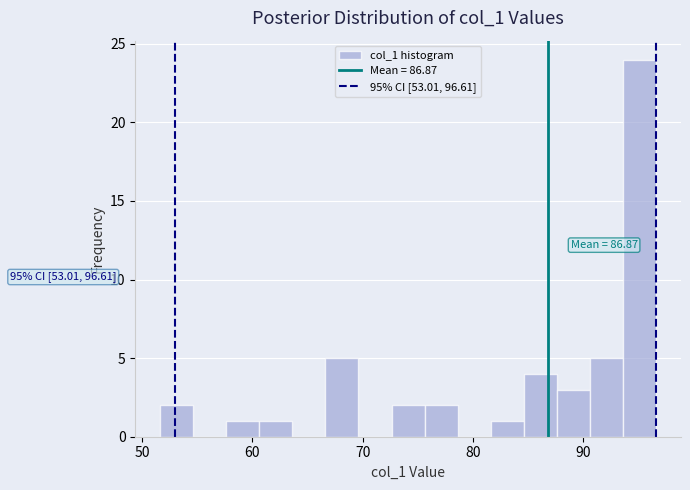

Read against the x-axis, roughly where is the centre of the tallest bar?

95